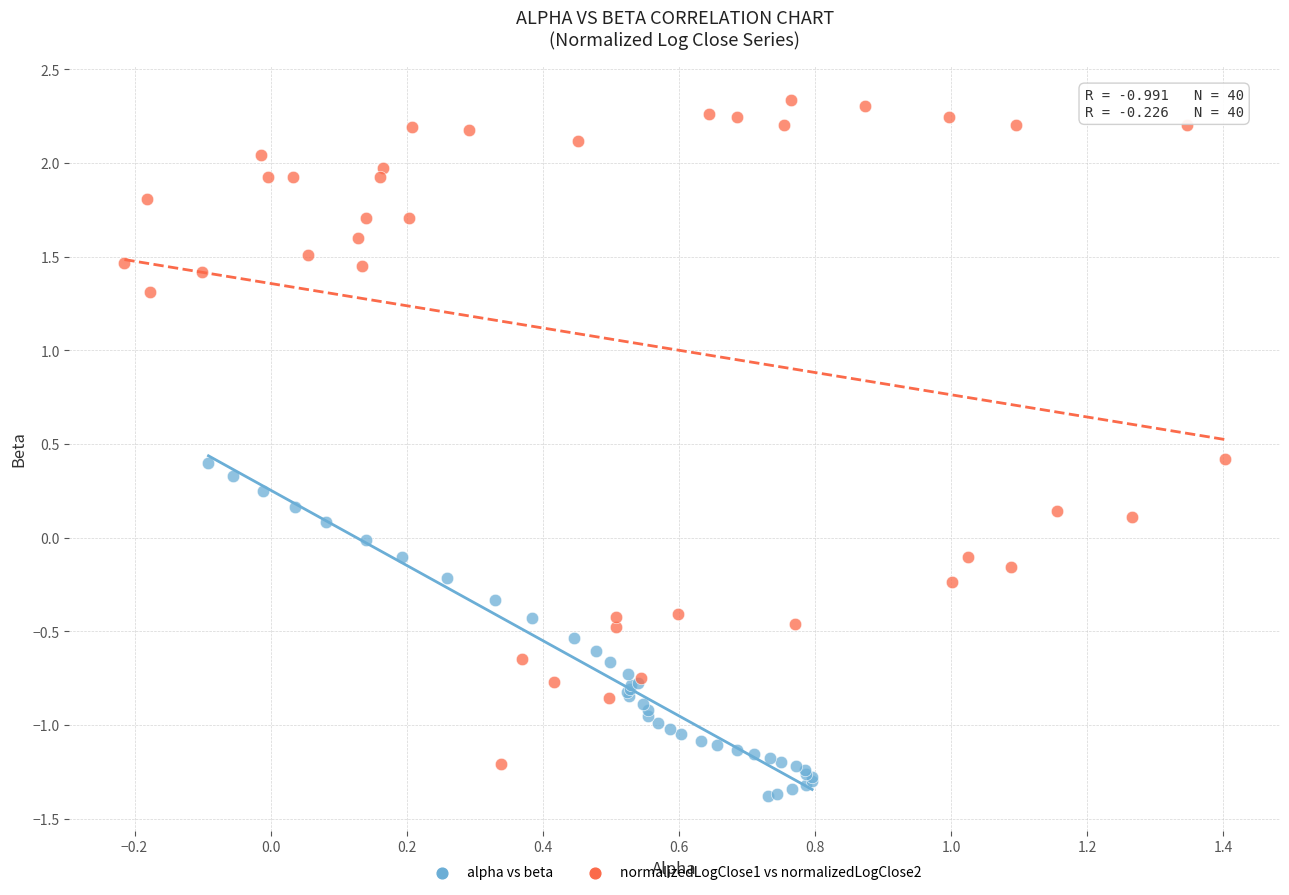

Which series has the widest spread of Y values?

normalizedLogClose1 vs normalizedLogClose2